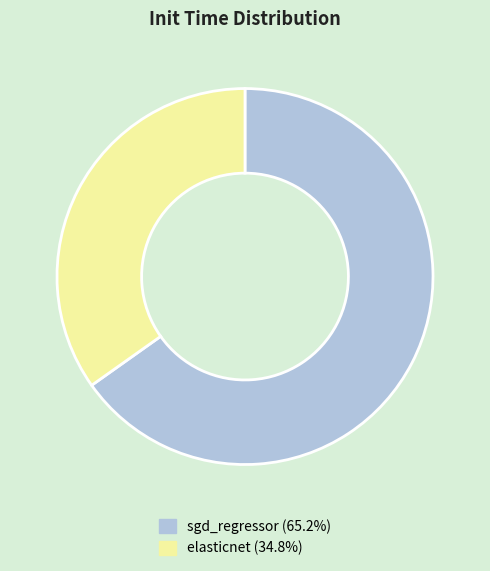

Rank the categories by value from highest to lowest.

sgd_regressor, elasticnet